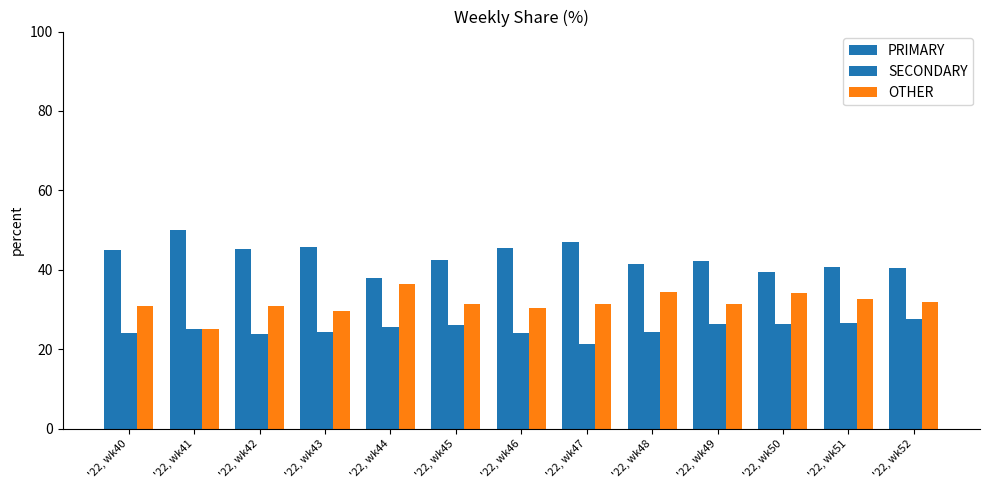

What is the sum of the PRIMARY values at '22, wk42 and '22, wk44?

83.2